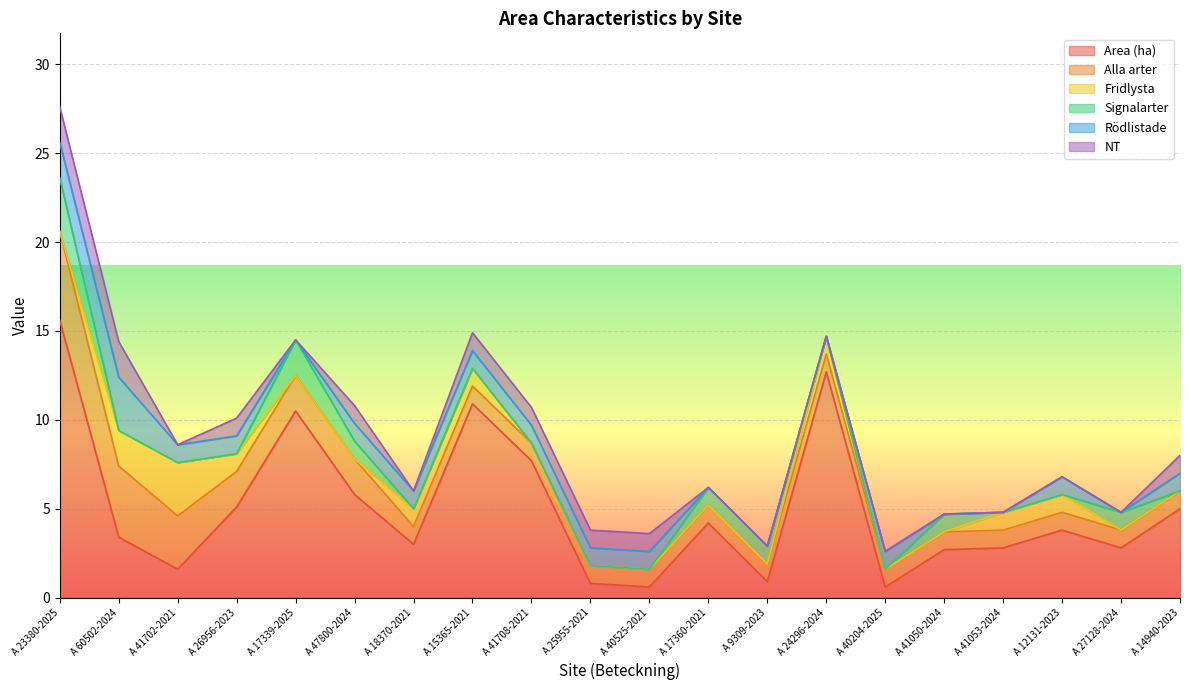

True or false: Rödlistade has more than 2 points higher than both neighbors.

True